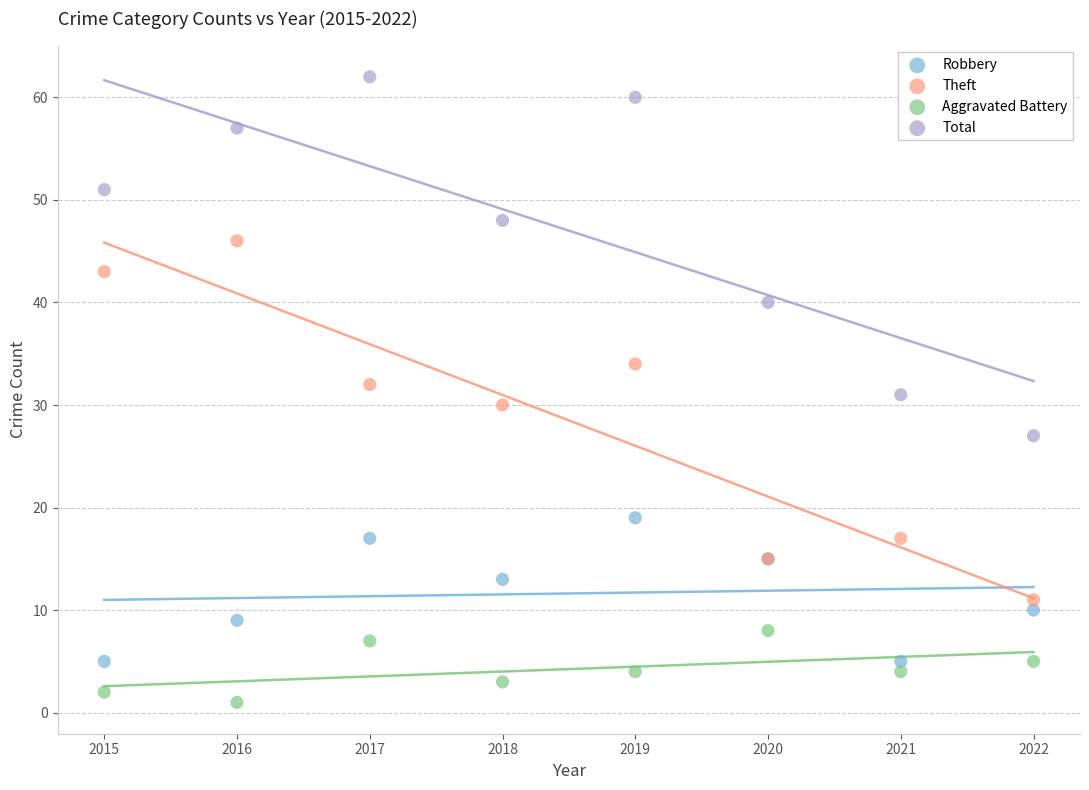

What is the X range (max minus min) for the scatter plot?

7